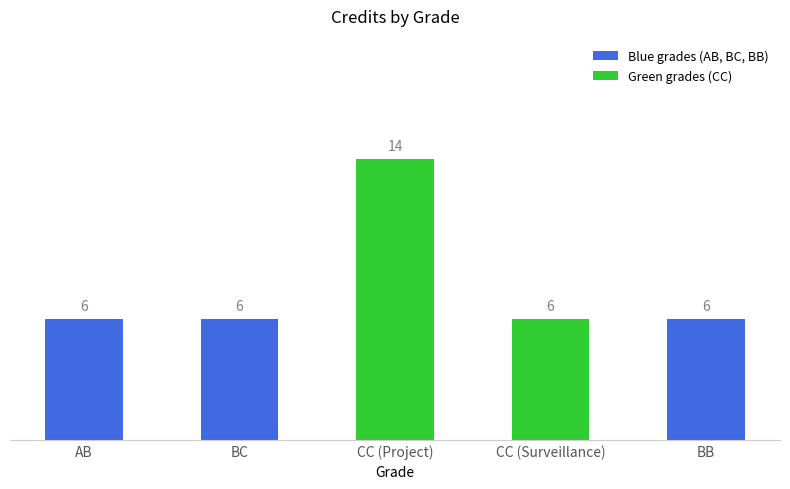

How many values are between 6 and 7?

4